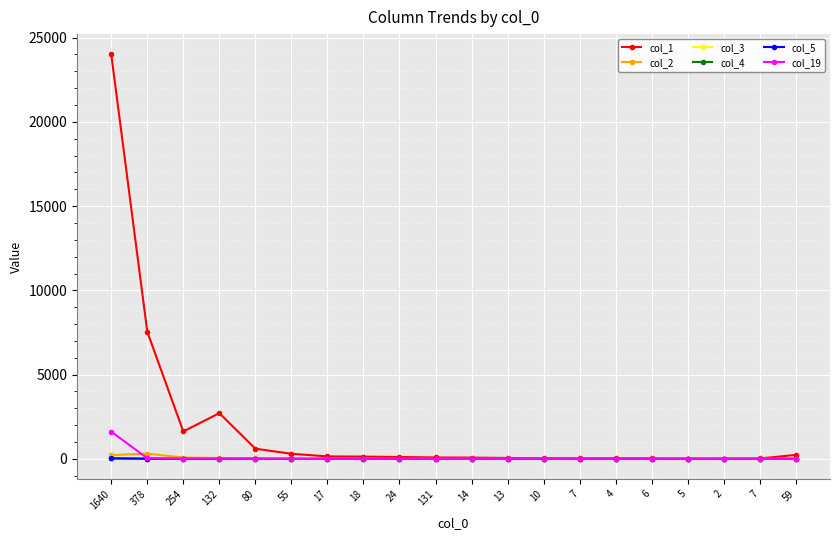

In col_4, how many points are higher than both neighbors (excluding endpoints)?

5